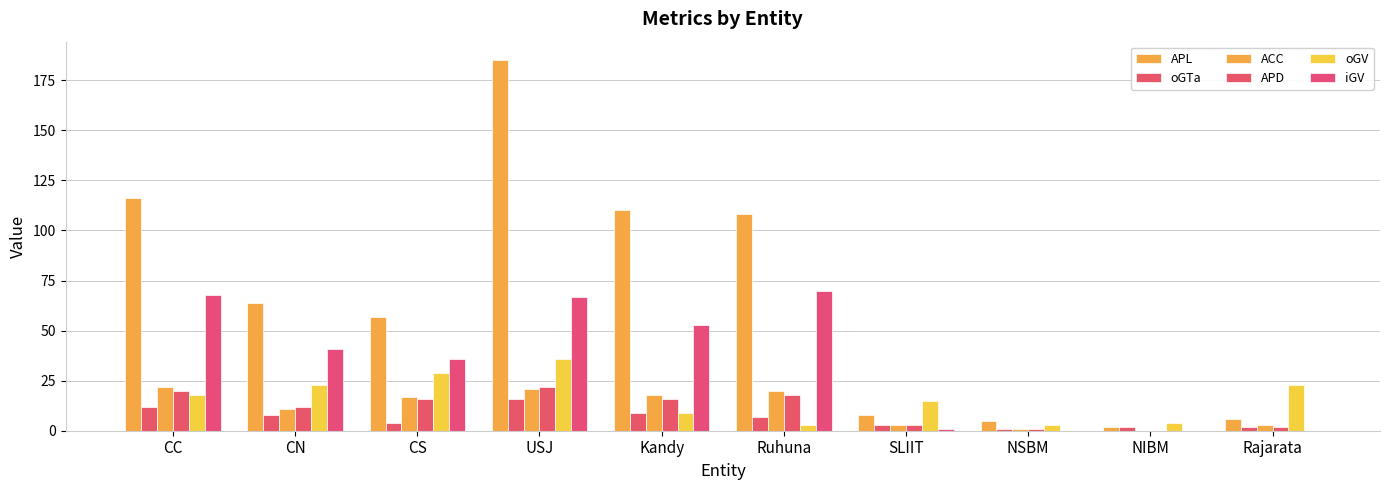

Reading left to right, what are all the values shown in this chart?

APL: CC=116	CN=64	CS=57	USJ=185	Kandy=110	Ruhuna=108	SLIIT=8	NSBM=5	NIBM=2	Rajarata=6
oGTa: CC=12	CN=8	CS=4	USJ=16	Kandy=9	Ruhuna=7	SLIIT=3	NSBM=1	NIBM=2	Rajarata=2
ACC: CC=22	CN=11	CS=17	USJ=21	Kandy=18	Ruhuna=20	SLIIT=3	NSBM=1	NIBM=0	Rajarata=3
APD: CC=20	CN=12	CS=16	USJ=22	Kandy=16	Ruhuna=18	SLIIT=3	NSBM=1	NIBM=0	Rajarata=2
oGV: CC=18	CN=23	CS=29	USJ=36	Kandy=9	Ruhuna=3	SLIIT=15	NSBM=3	NIBM=4	Rajarata=23
iGV: CC=68	CN=41	CS=36	USJ=67	Kandy=53	Ruhuna=70	SLIIT=1	NSBM=0	NIBM=0	Rajarata=0